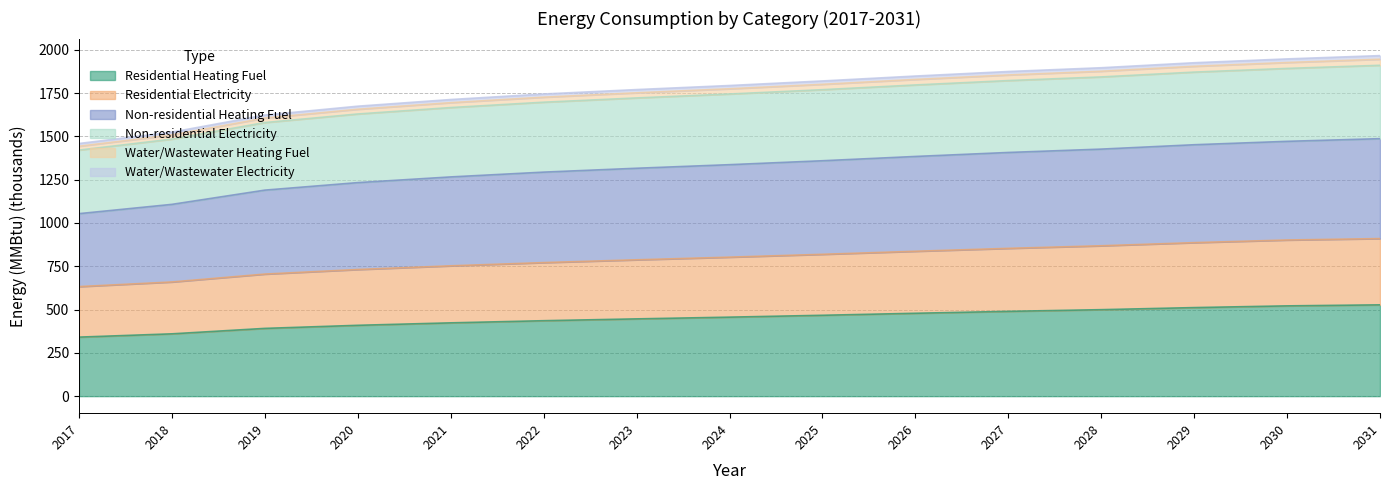

At which category does the chart reach its minimum across all series?

2017